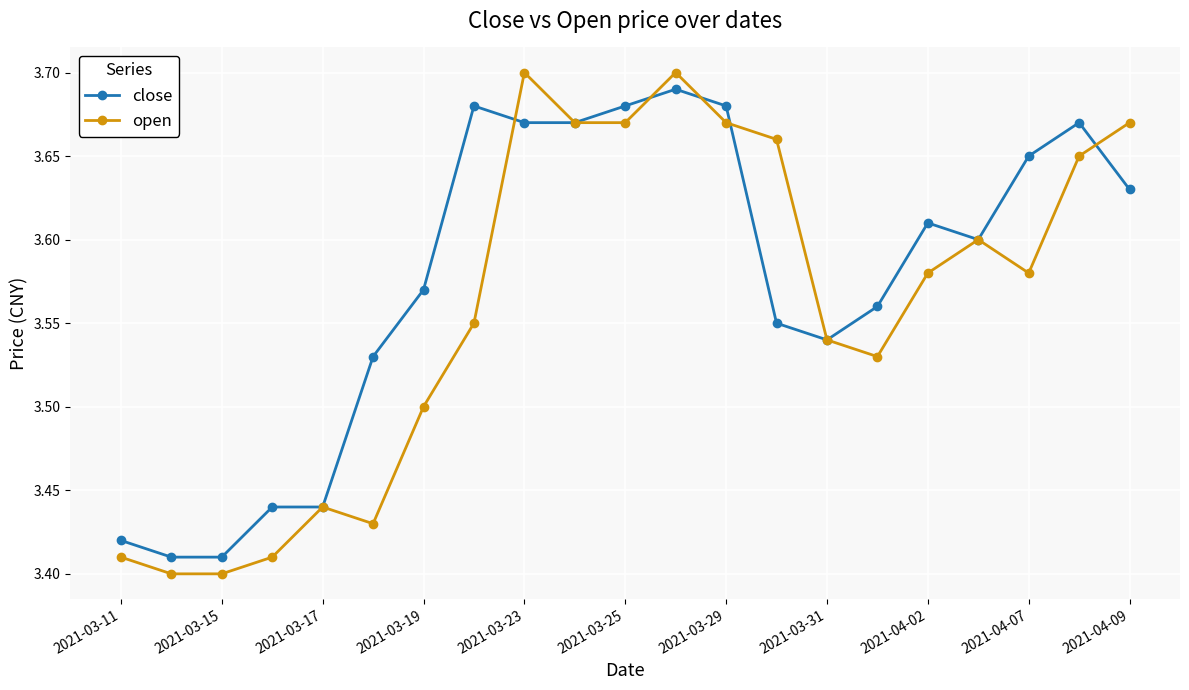

List the series in order of their overall mean, highest first.

close, open